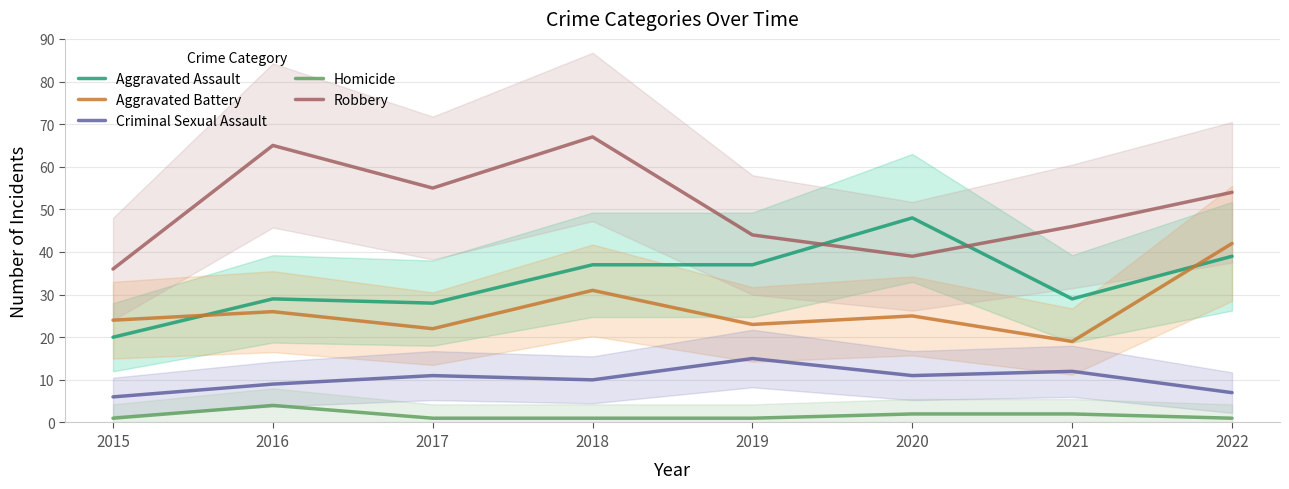

Read the Homicide value at 2016.

4